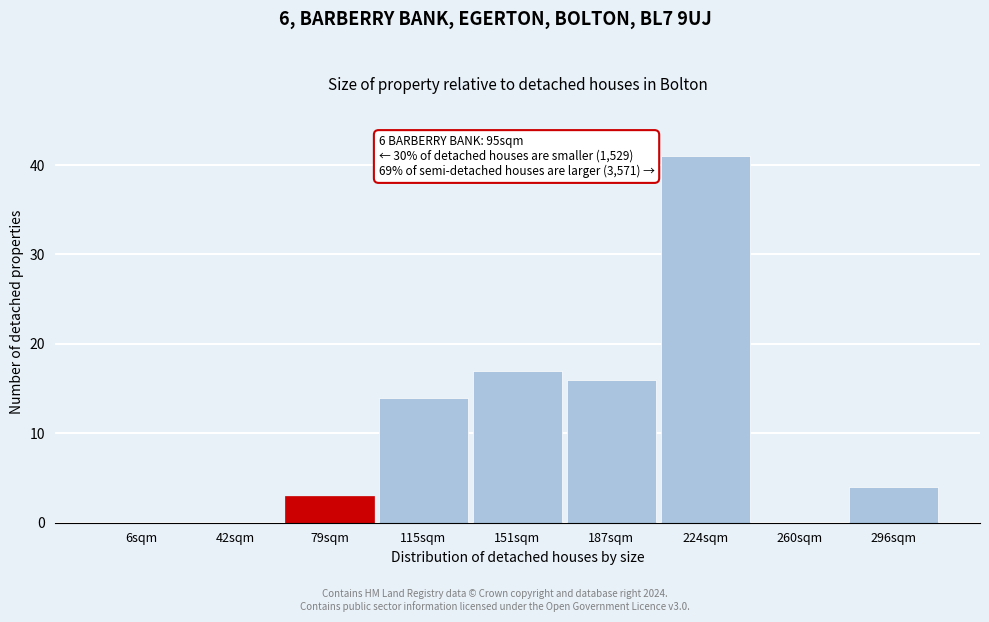

Reading right to left, list all the values displayed in this chart.

296sqm=4	260sqm=0	224sqm=41	187sqm=16	151sqm=17	115sqm=14	79sqm=3	42sqm=0	6sqm=0